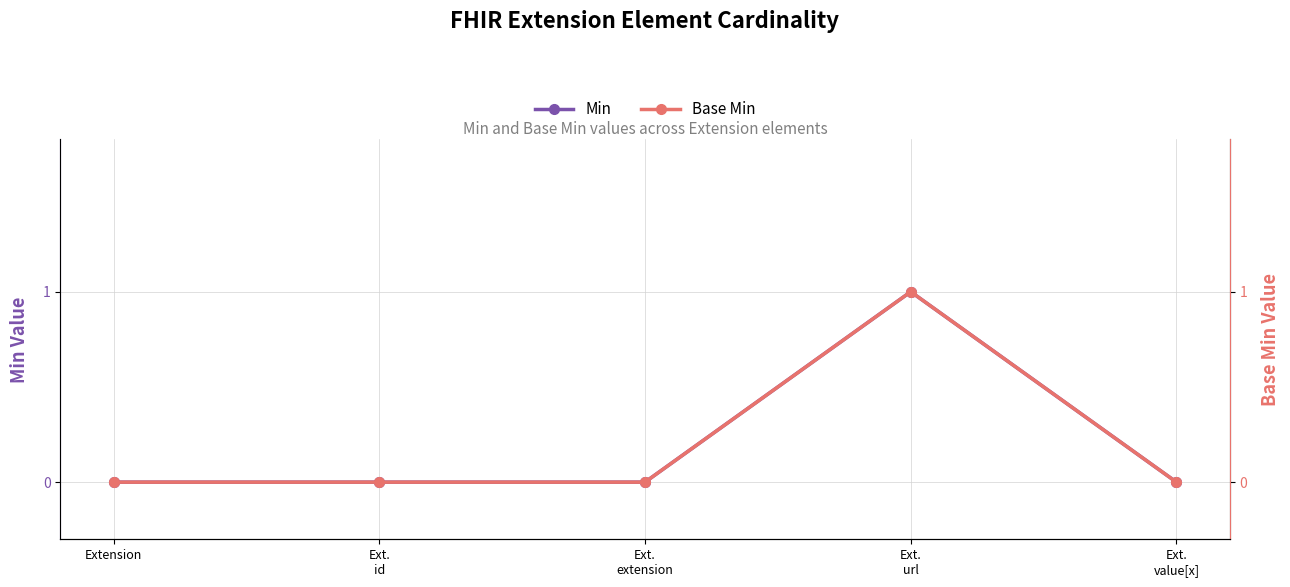

Is it true that Base Min equals -1 at Ext.
extension?

False